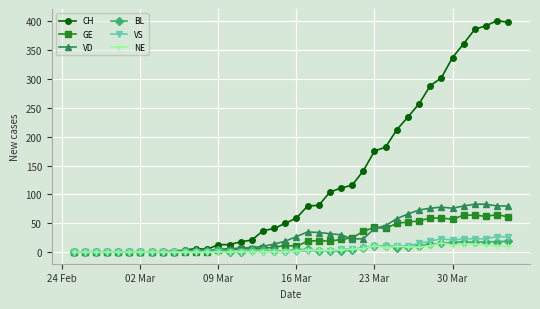

What is the greatest value displayed?

401